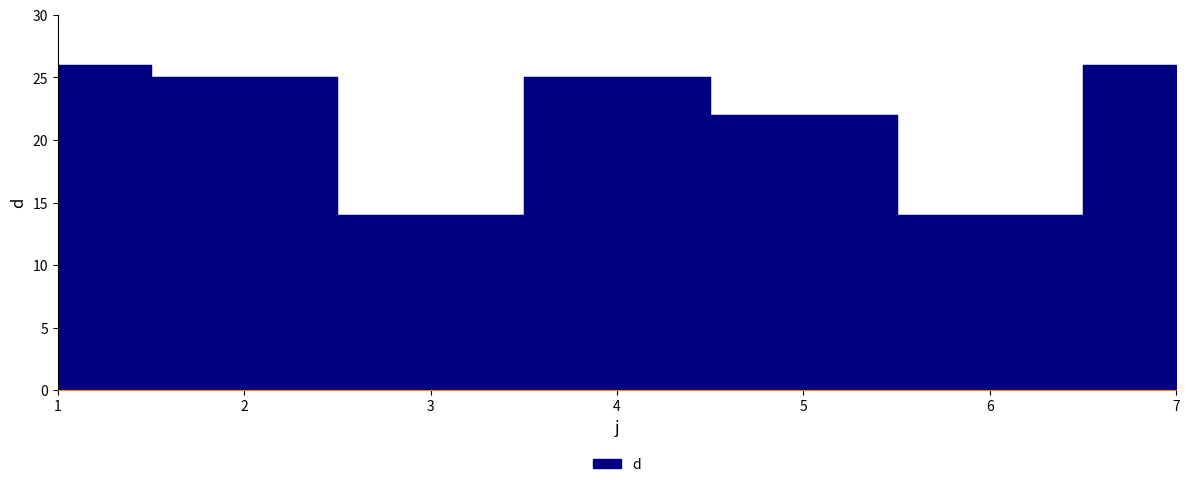

List the labels in order of value, smallest first.

3, 6, 5, 2, 4, 1, 7